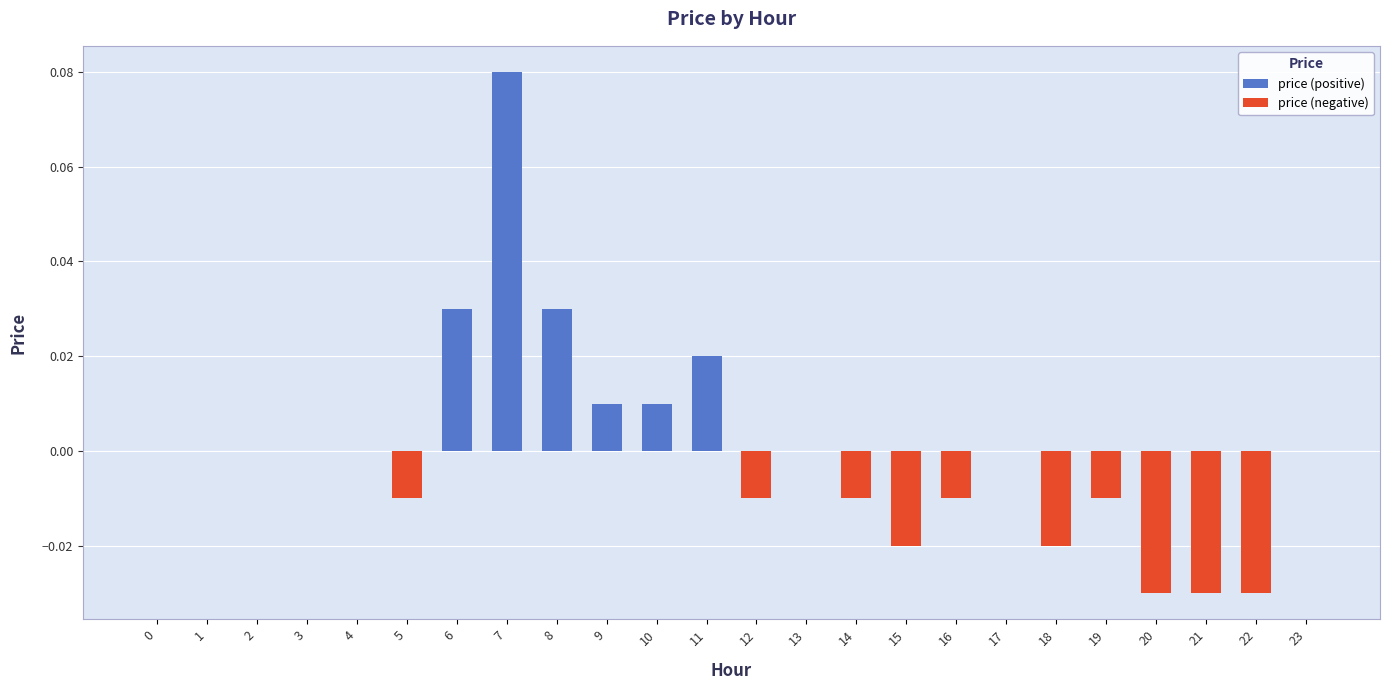

Reading left to right, what are all the values shown in this chart?

price (positive): 0.0	0.0	0.0	0.0	0.0	0.0	0.0	0.1	0.0	0.0	0.0	0.0	0.0	0.0	0.0	0.0	0.0	0.0	0.0	0.0	0.0	0.0	0.0	0.0
price (negative): 0.0	0.0	0.0	0.0	0.0	-0.0	0.0	0.0	0.0	0.0	0.0	0.0	-0.0	0.0	-0.0	-0.0	-0.0	0.0	-0.0	-0.0	-0.0	-0.0	-0.0	0.0